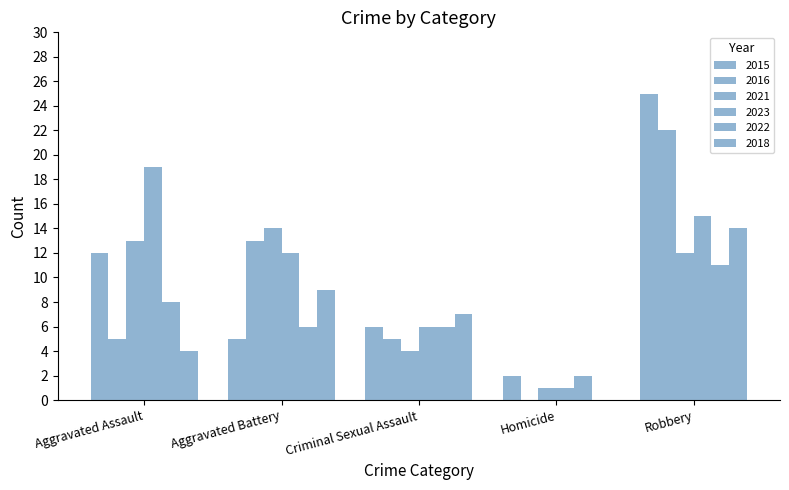

What is the difference between the 2023 values at Aggravated Battery and Robbery?

3